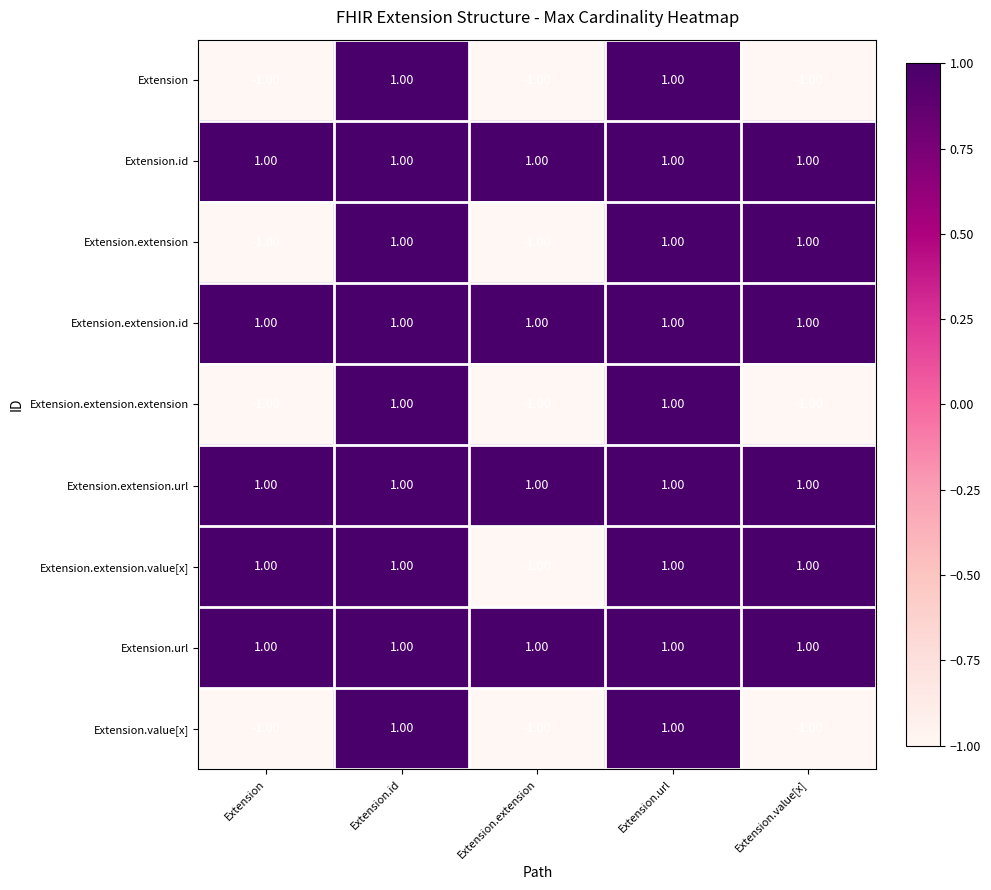

What is the sum of all Extension.extension.value[x] values?

3